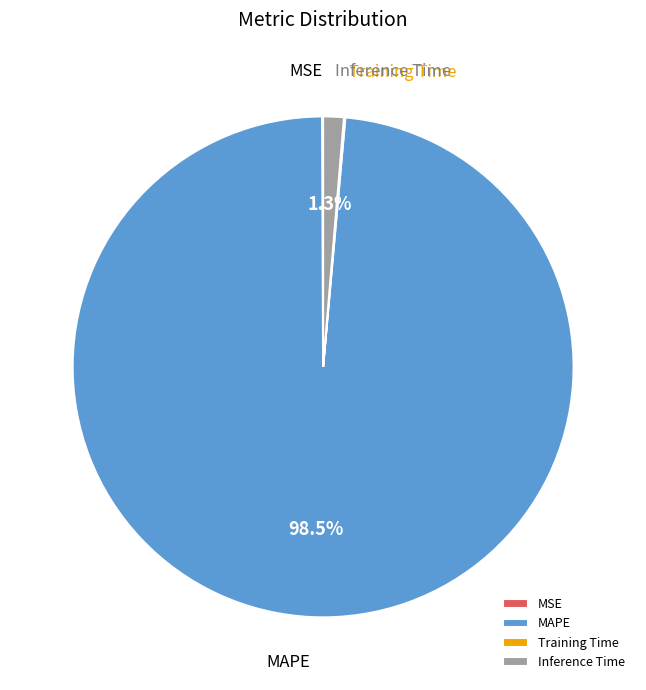

What portion of the pie excludes MAPE?

1.5%